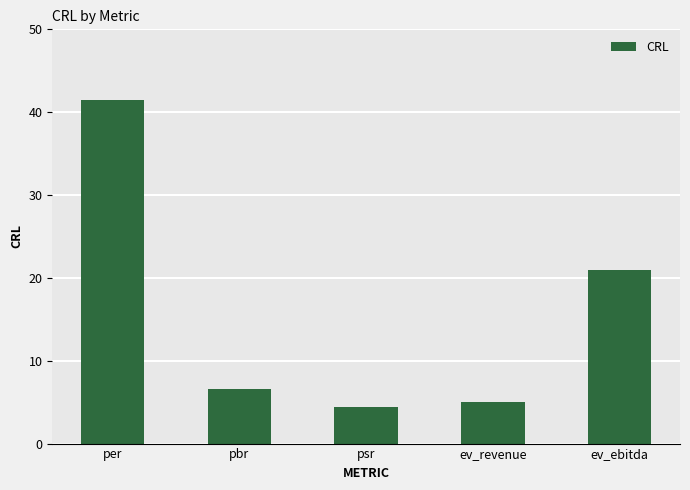

Which has a higher value, ev_ebitda or ev_revenue?

ev_ebitda